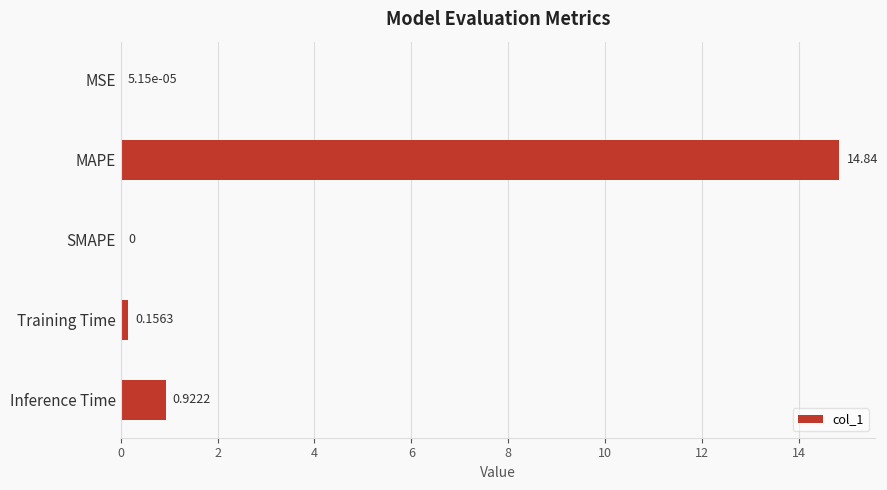

What is the sum of all values?

15.9